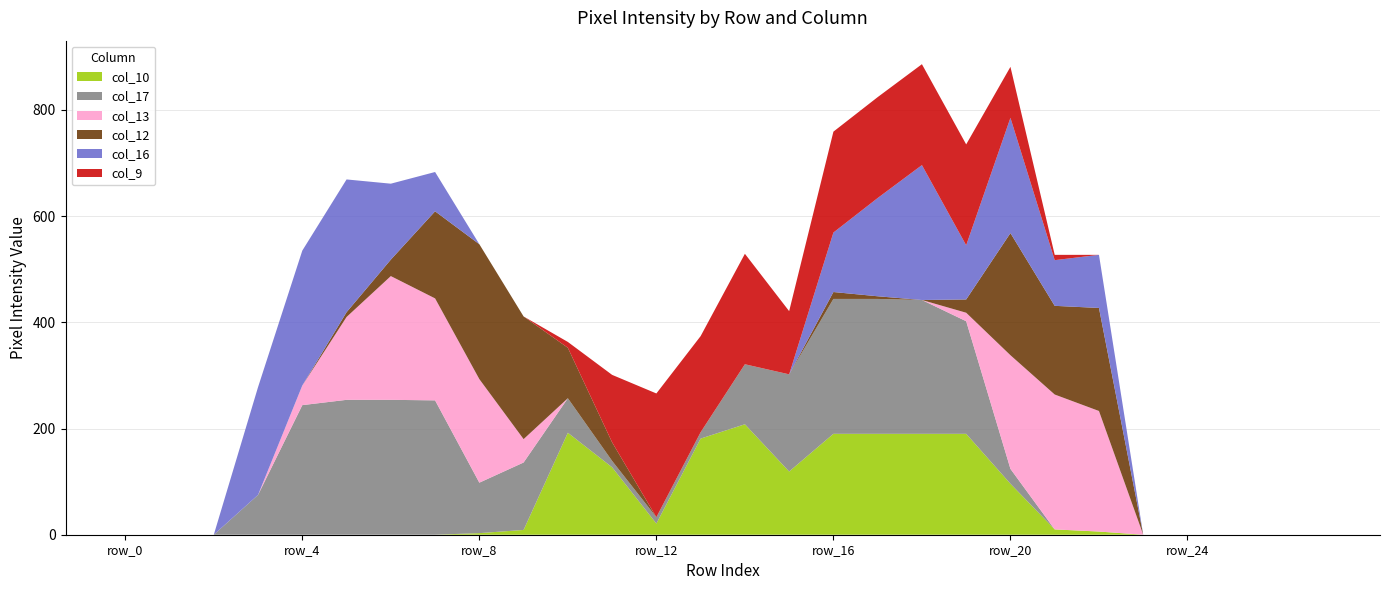

Reading left to right, what are all the values shown in this chart?

col_10: row_0=0	row_1=0	row_2=0	row_3=0	row_4=0	row_5=0	row_6=0	row_7=0	row_8=3	row_9=9	row_10=192	row_11=127	row_12=21	row_13=181	row_14=208	row_15=119	row_16=190	row_17=190	row_18=190	row_19=190	row_20=96	row_21=10	row_22=6	row_23=0	row_24=0	row_25=0	row_26=0	row_27=0
col_17: row_0=0	row_1=0	row_2=0	row_3=75	row_4=244	row_5=254	row_6=254	row_7=253	row_8=95	row_9=127	row_10=65	row_11=12	row_12=12	row_13=12	row_14=113	row_15=183	row_16=254	row_17=254	row_18=252	row_19=212	row_20=28	row_21=0	row_22=0	row_23=0	row_24=0	row_25=0	row_26=0	row_27=0
col_13: row_0=0	row_1=0	row_2=0	row_3=0	row_4=37	row_5=156	row_6=233	row_7=192	row_8=195	row_9=44	row_10=0	row_11=0	row_12=0	row_13=0	row_14=0	row_15=0	row_16=0	row_17=0	row_18=0	row_19=16	row_20=214	row_21=254	row_22=227	row_23=0	row_24=0	row_25=0	row_26=0	row_27=0
col_12: row_0=0	row_1=0	row_2=0	row_3=0	row_4=0	row_5=9	row_6=31	row_7=164	row_8=254	row_9=231	row_10=95	row_11=35	row_12=0	row_13=0	row_14=0	row_15=0	row_16=13	row_17=5	row_18=0	row_19=25	row_20=230	row_21=167	row_22=194	row_23=0	row_24=0	row_25=0	row_26=0	row_27=0
col_16: row_0=0	row_1=0	row_2=0	row_3=203	row_4=254	row_5=250	row_6=143	row_7=74	row_8=0	row_9=0	row_10=0	row_11=0	row_12=0	row_13=0	row_14=0	row_15=0	row_16=112	row_17=185	row_18=254	row_19=102	row_20=217	row_21=86	row_22=100	row_23=0	row_24=0	row_25=0	row_26=0	row_27=0
col_9: row_0=0	row_1=0	row_2=0	row_3=0	row_4=0	row_5=0	row_6=0	row_7=0	row_8=0	row_9=0	row_10=11	row_11=127	row_12=233	row_13=181	row_14=208	row_15=119	row_16=190	row_17=190	row_18=190	row_19=190	row_20=96	row_21=10	row_22=0	row_23=0	row_24=0	row_25=0	row_26=0	row_27=0